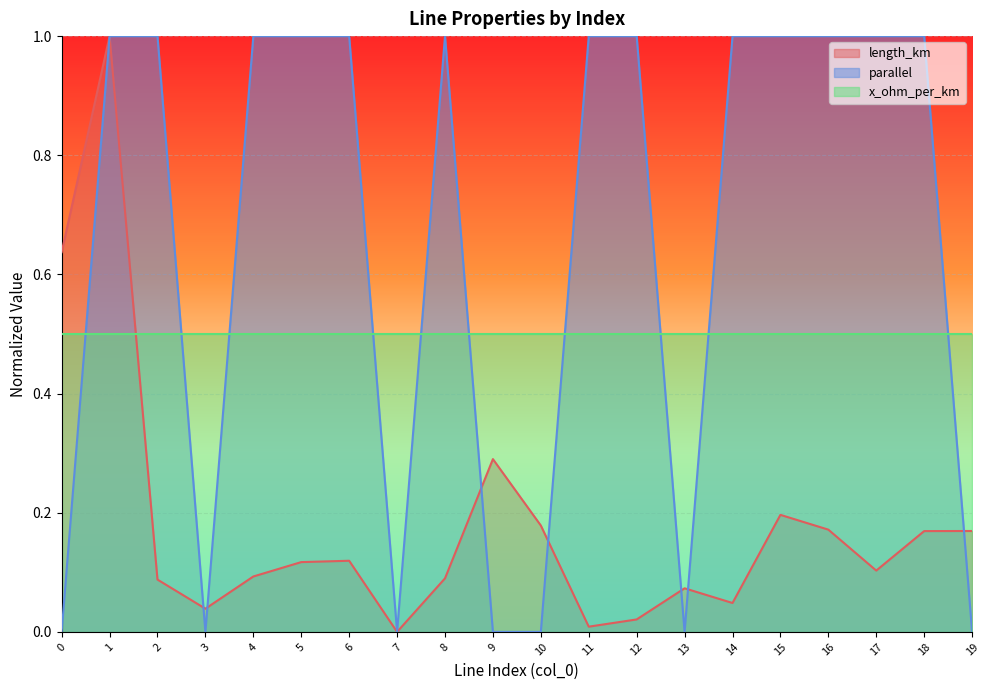

Which series has the largest total across all categories?

parallel